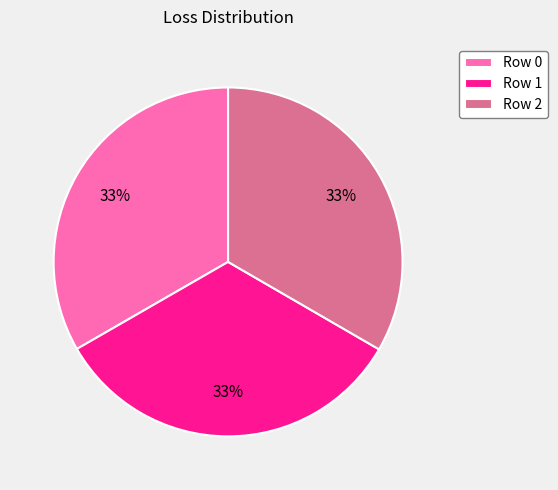

To the nearest percent, what portion does Row 1 represent?

33%